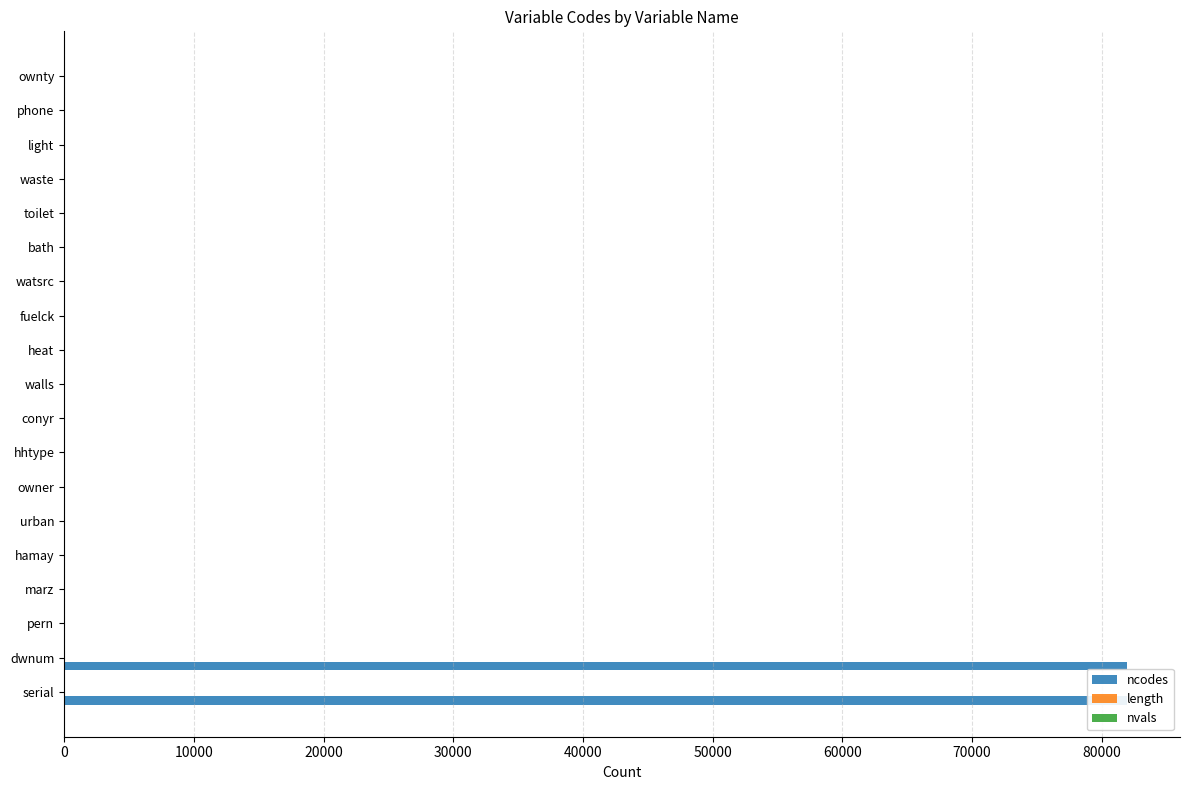

The value of nvals at hhtype is 1. True or false?

False